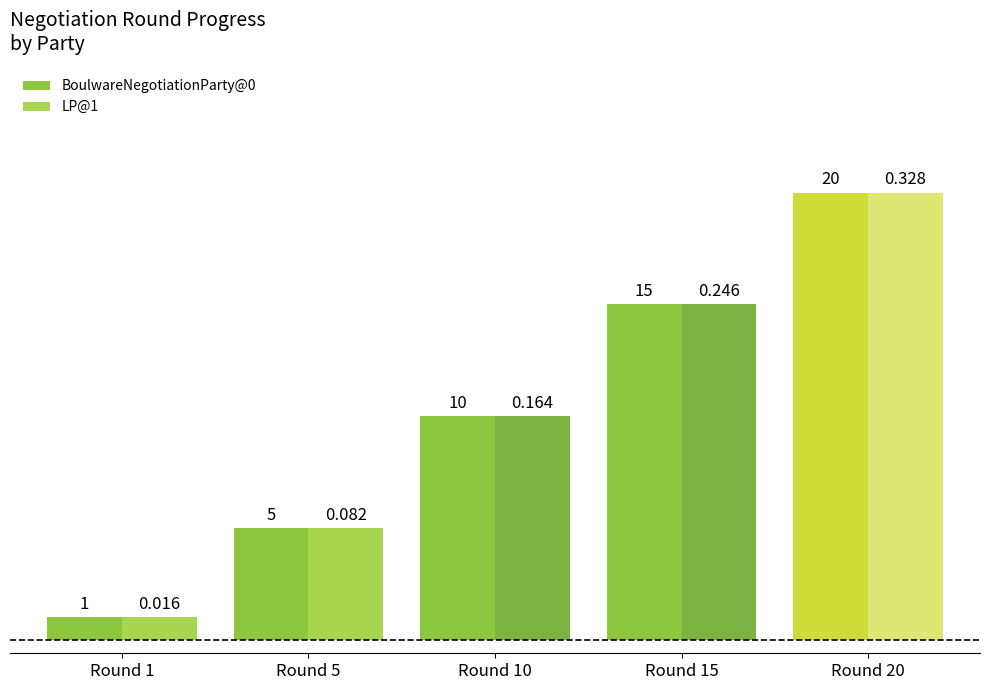

How many groups of bars are there?

5